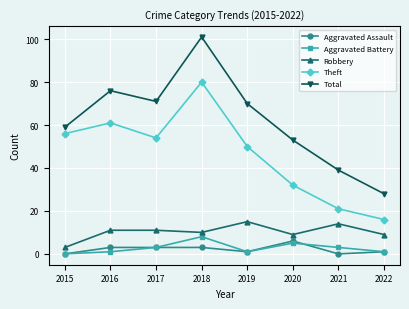

At which label does Aggravated Assault reach its peak?

2020